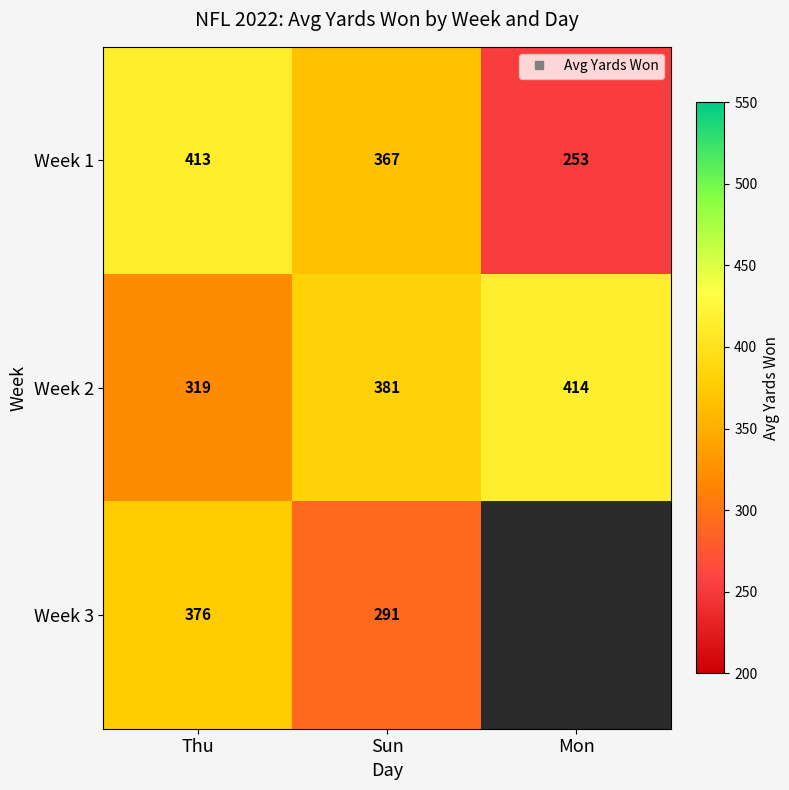

The Week 2 series shows 319.0 at Thu. True or false?

True